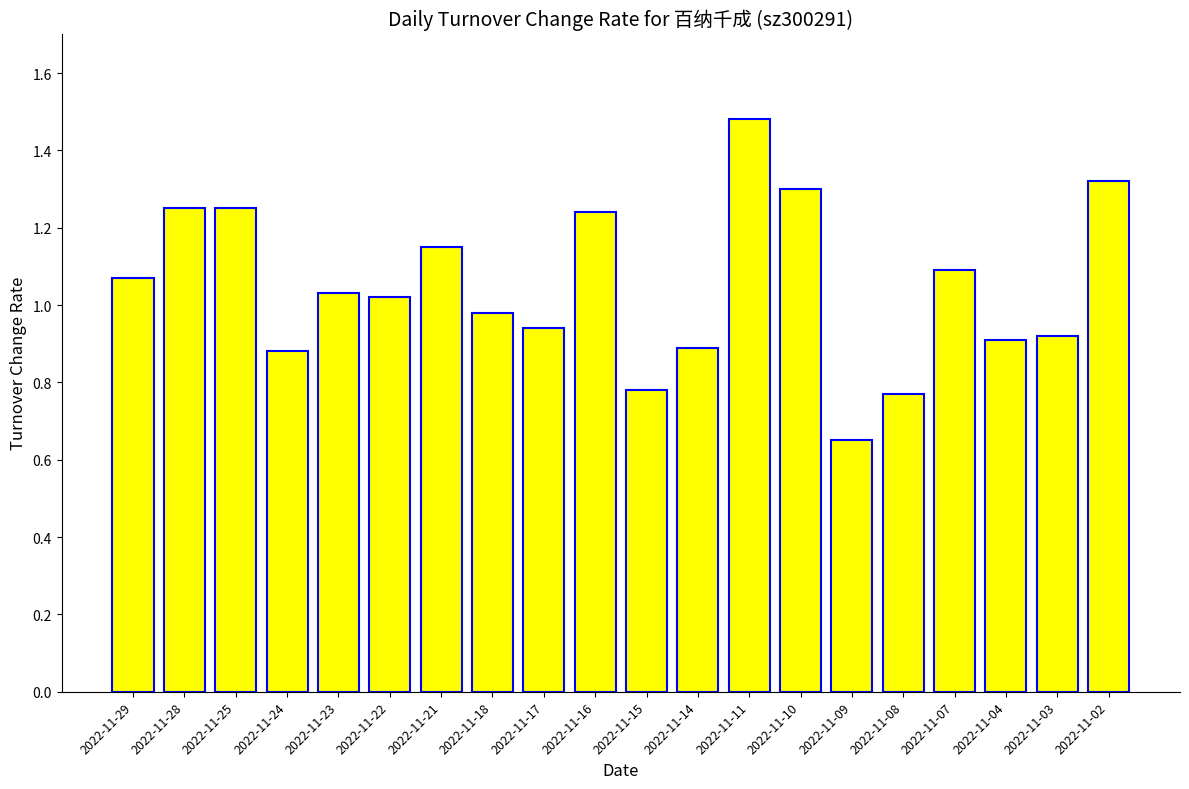

What is the sum of the values at 2022-11-24 and 2022-11-23?

1.9